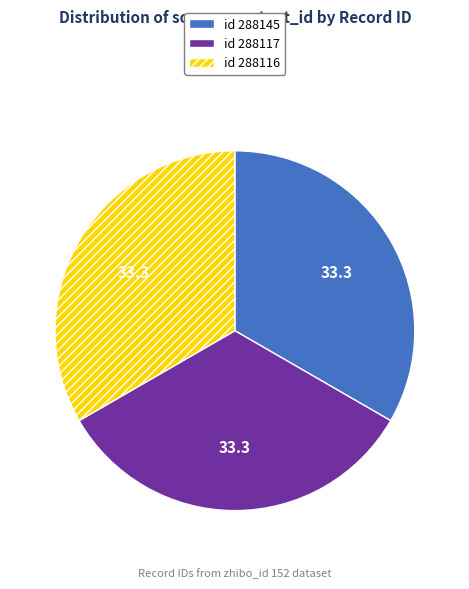

Do id 288145 and id 288117 together represent more than half of the pie?

Yes